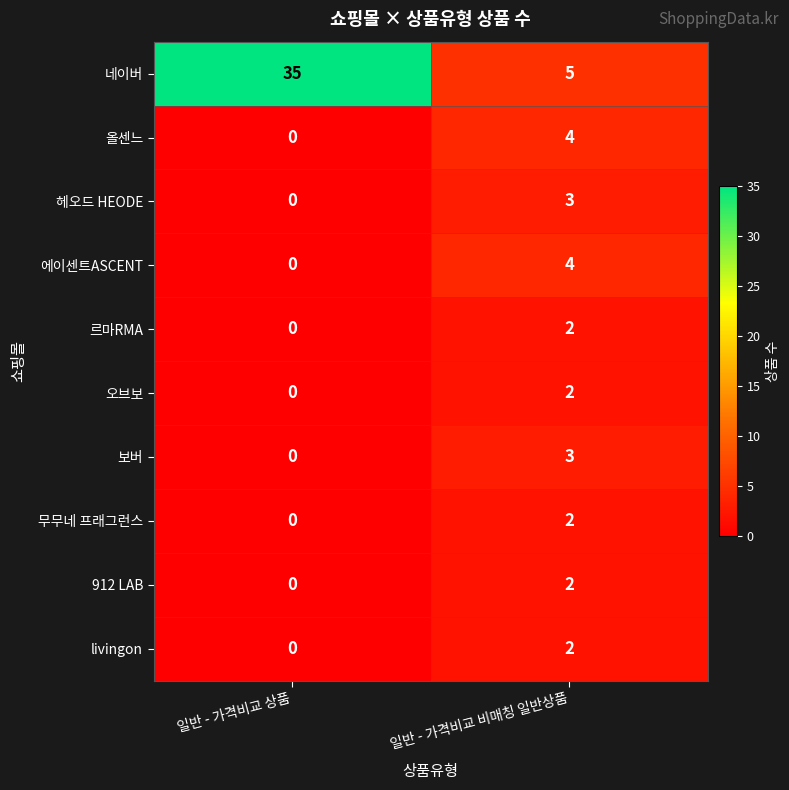

Reading right to left, what are all the values shown in this chart?

네이버: 5	35
올센느: 4	0
헤오드 HEODE: 3	0
에이센트ASCENT: 4	0
르마RMA: 2	0
오브보: 2	0
보버: 3	0
무무네 프래그런스: 2	0
912 LAB: 2	0
livingon: 2	0